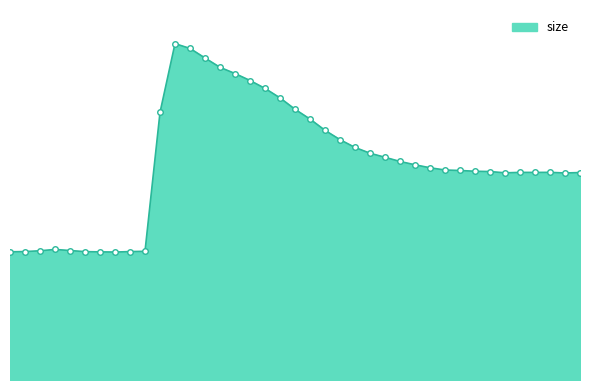

At which category does the chart reach its minimum across all series?

8